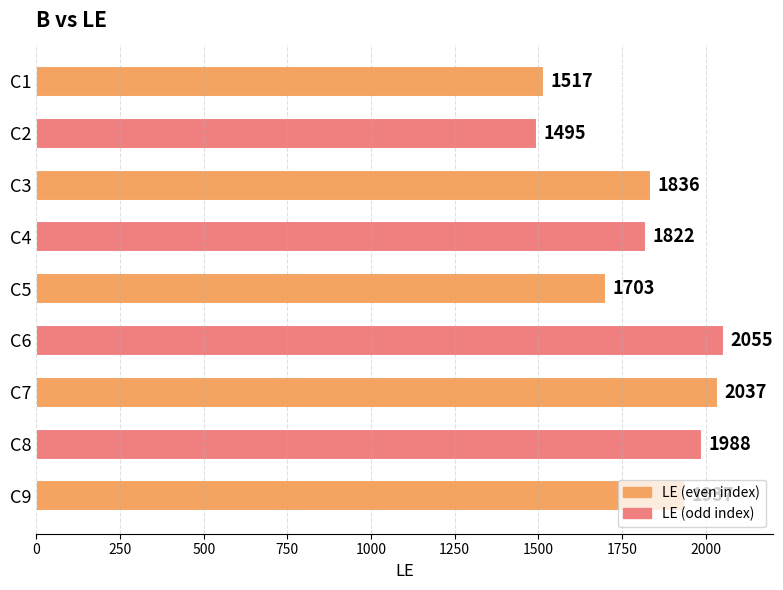

Is it true that the value at C6 is 1146?

False